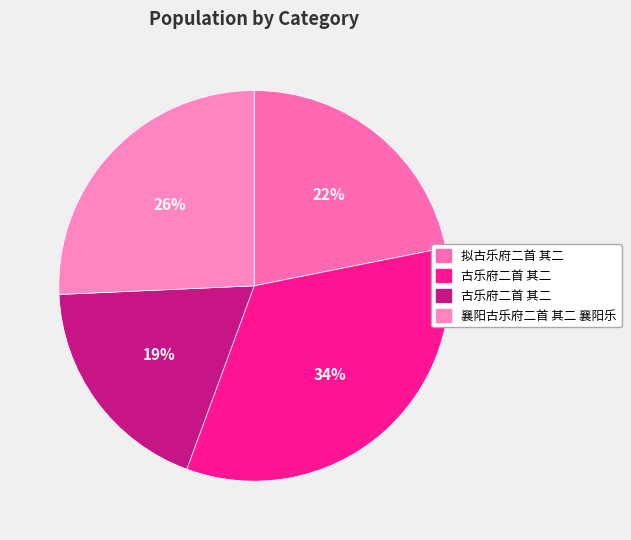

How many slices are in this pie chart?

4